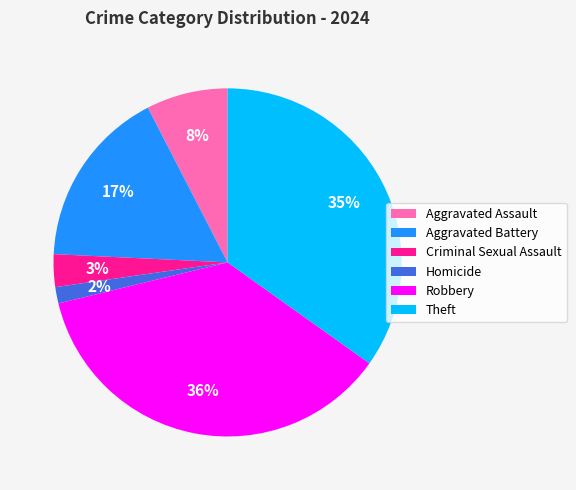

Combined, do Robbery and Aggravated Battery account for over 50%?

Yes